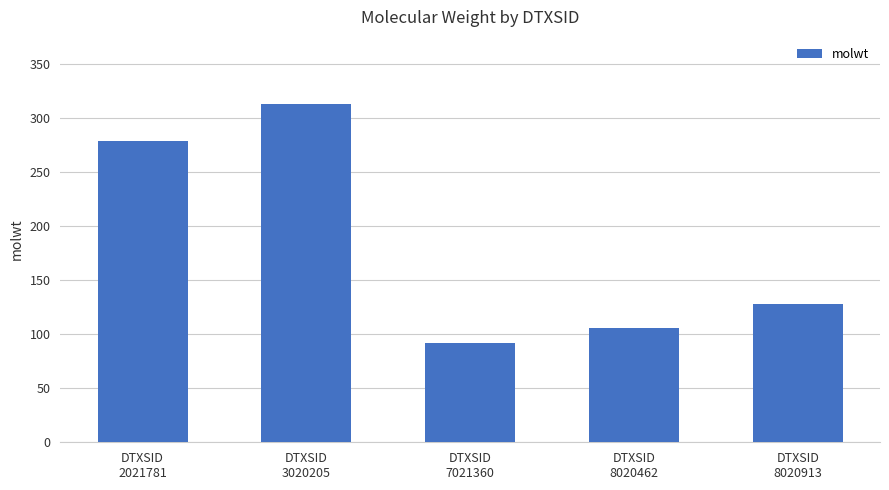

Is it true that the value at DTXSID
8020462 is 106.1?

True